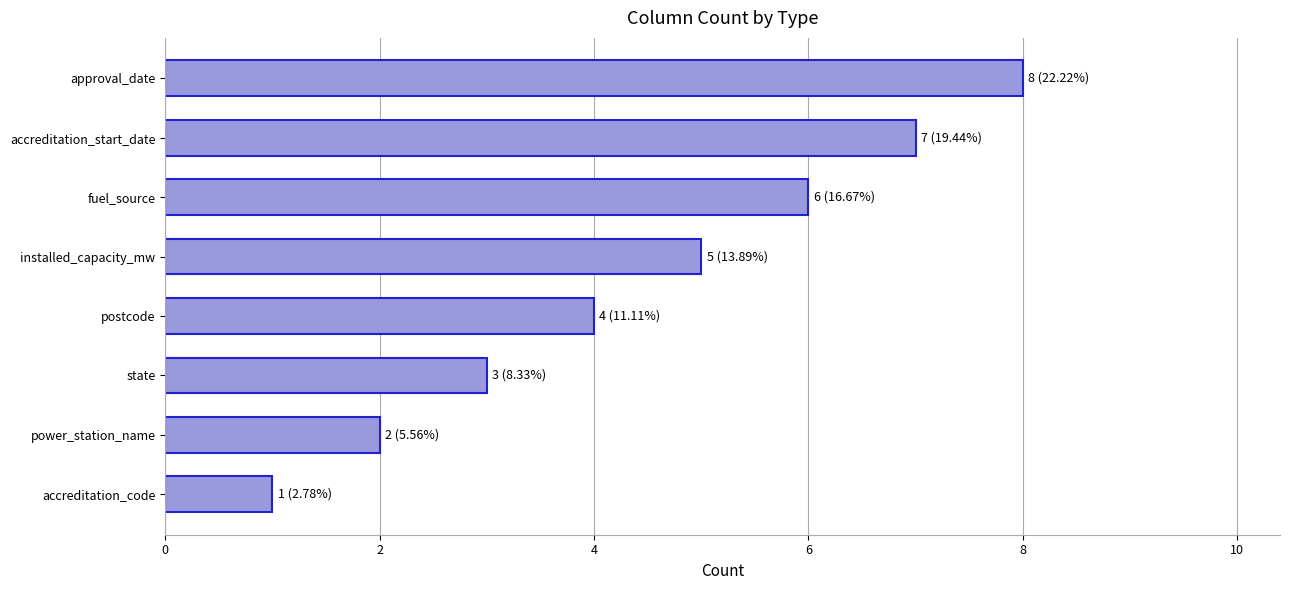

The chart shows a value of 9 at installed_capacity_mw. True or false?

False